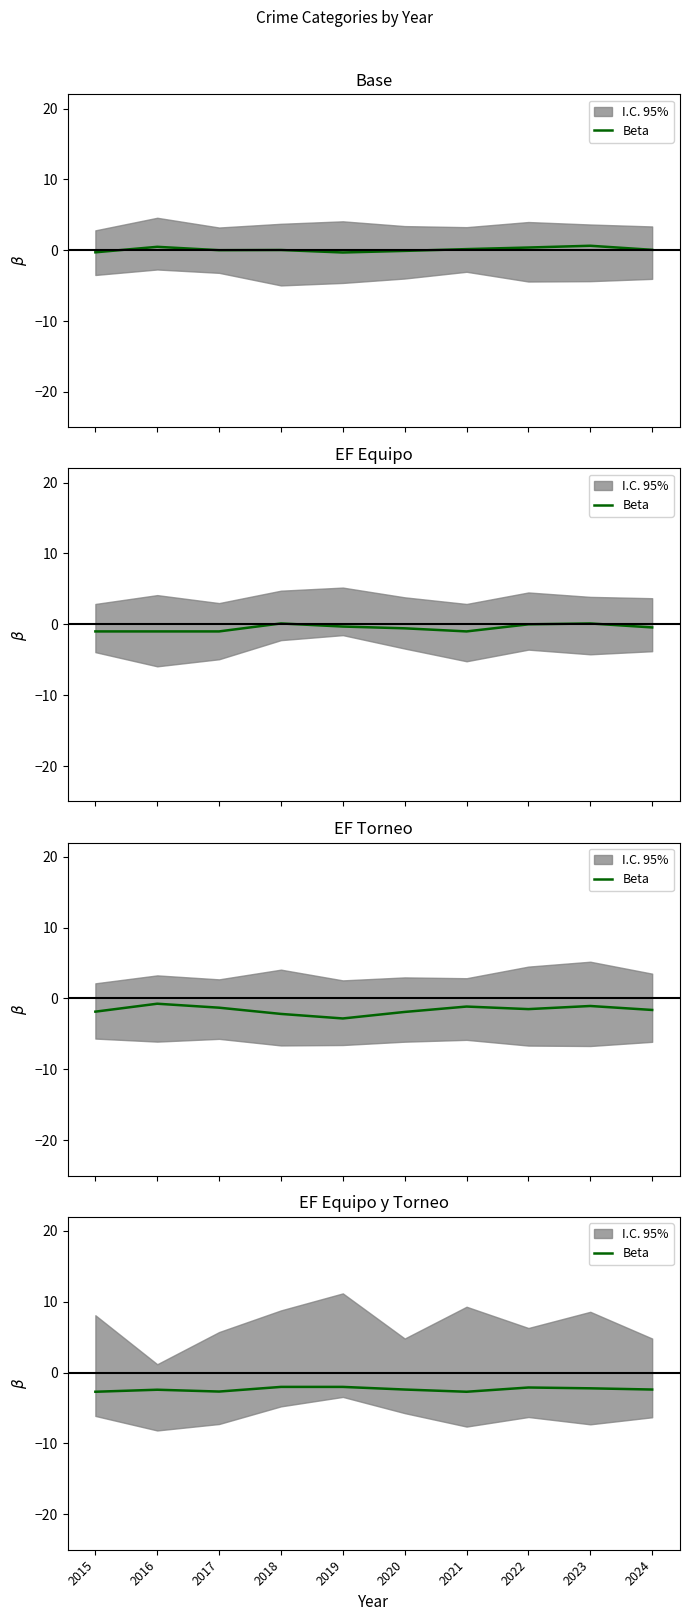

Reading left to right, list all the values displayed in this chart.

-2.7	-2.4	-2.7	-2.0	-2.0	-2.4	-2.7	-2.1	-2.2	-2.4